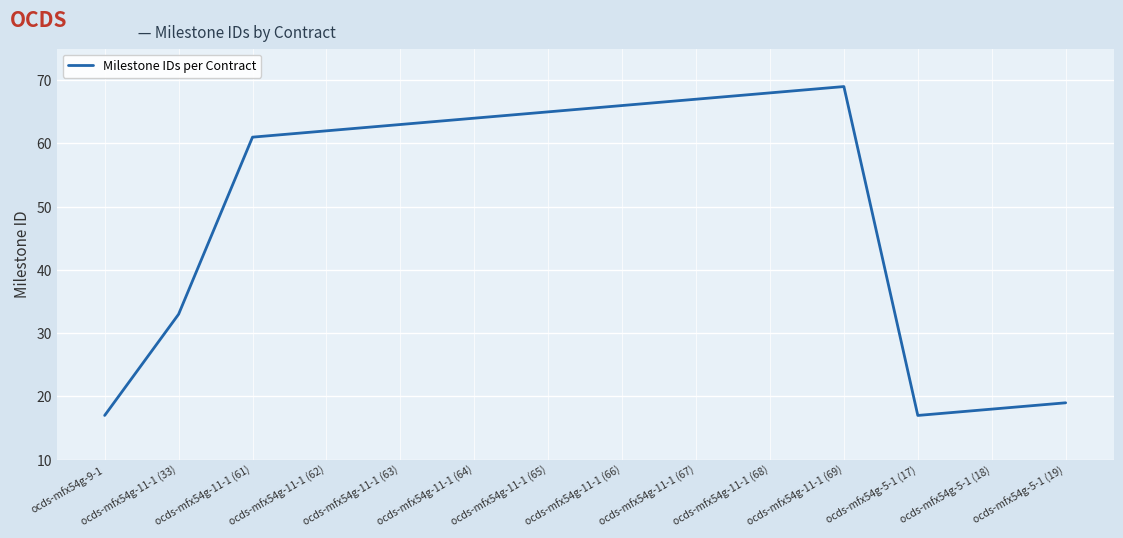

Approximately how many times larger is the value at ocds-mfx54g-9-1 compared to ocds-mfx54g-11-1 (66)?

0.3